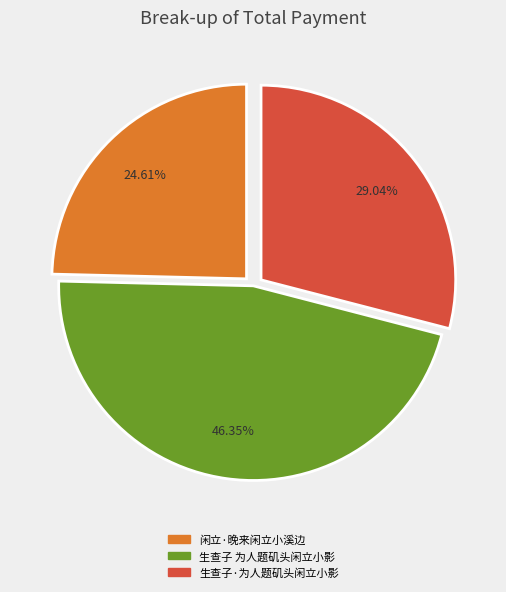

Is 闲立·晚来闲立小溪边 the majority of the pie?

No